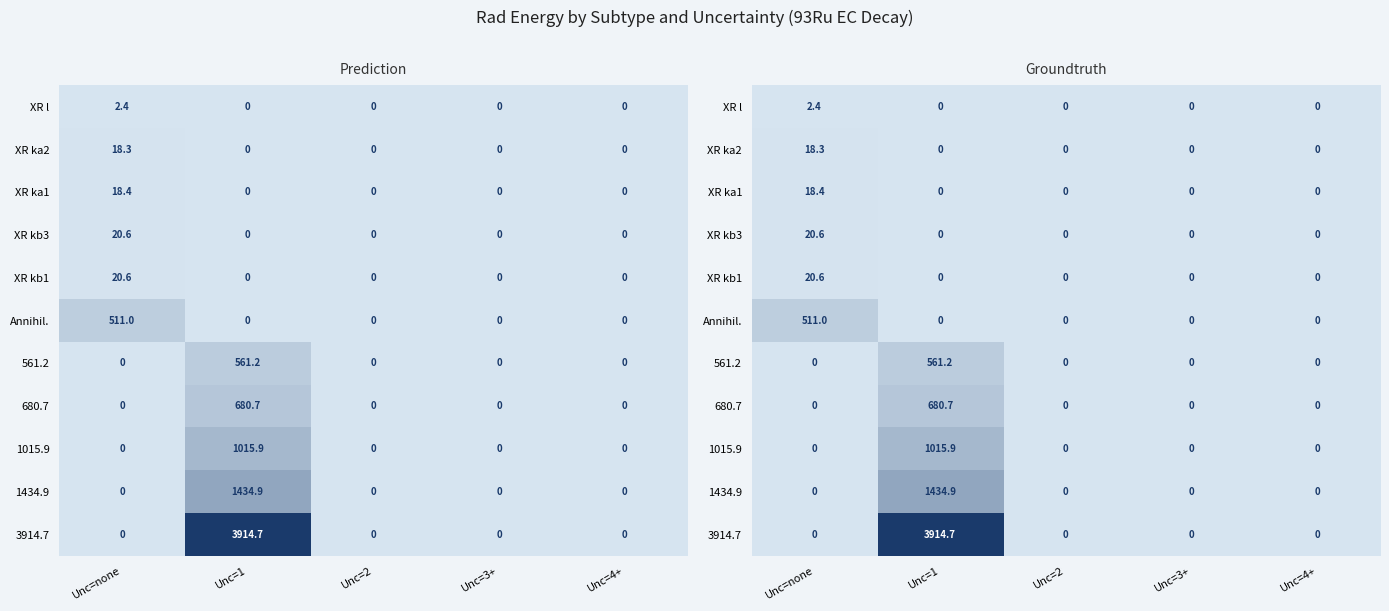

How many values in XR kb1 are above zero?

1